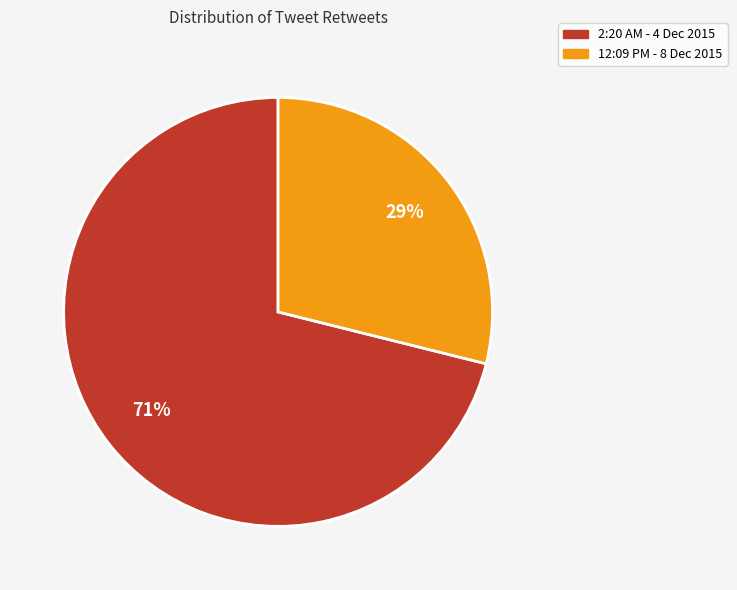

True or false: 12:09 PM - 8 Dec 2015 accounts for 38% of the total.

False